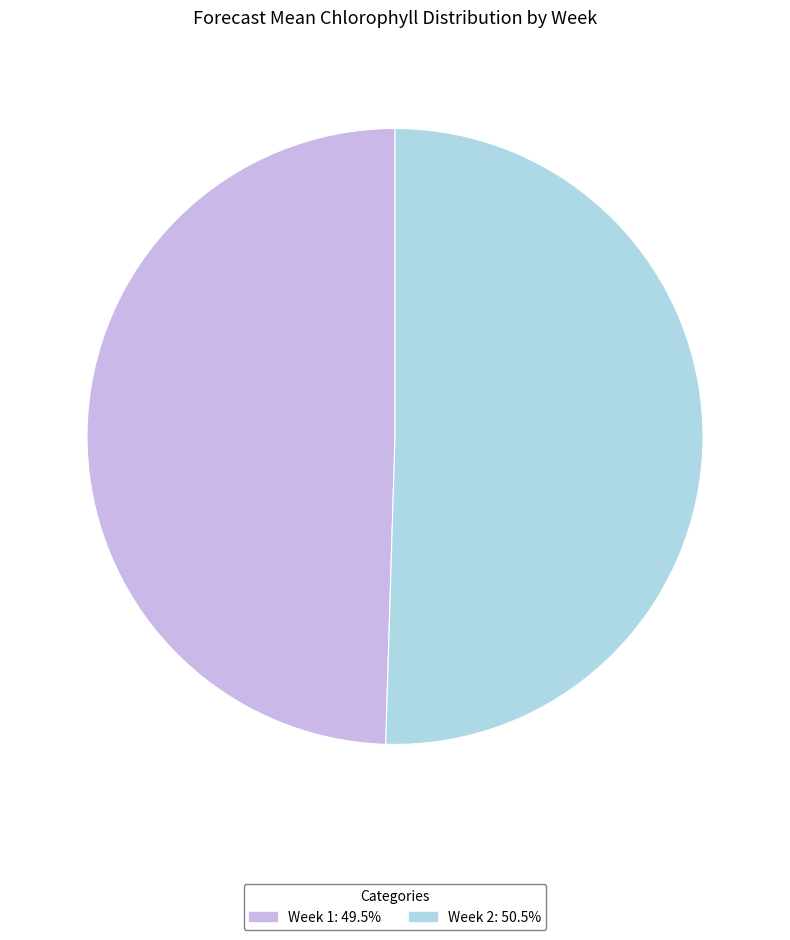

Which category has the smallest portion of the pie?

Week 1